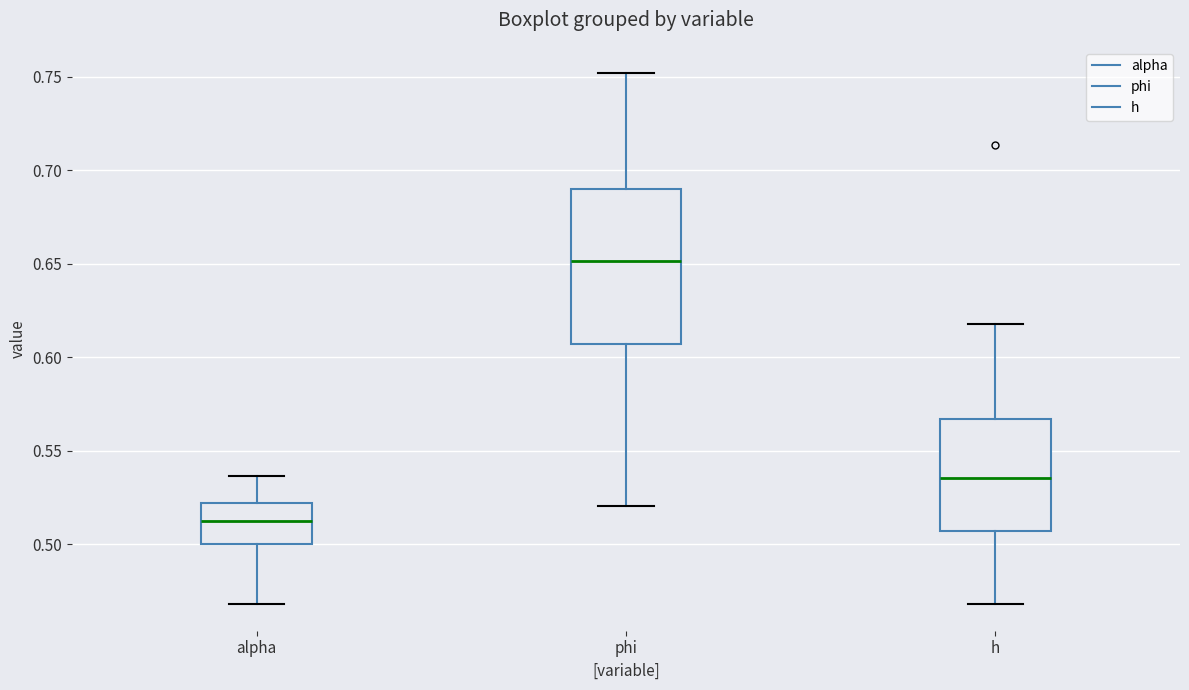

Comparing the boxes themselves (not the whiskers), which one is the tallest?

phi